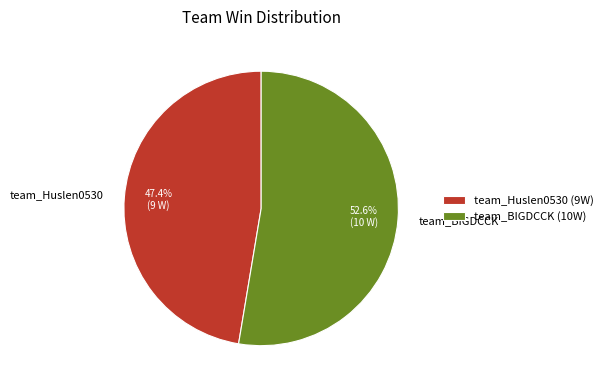

How many slices are in this pie chart?

2